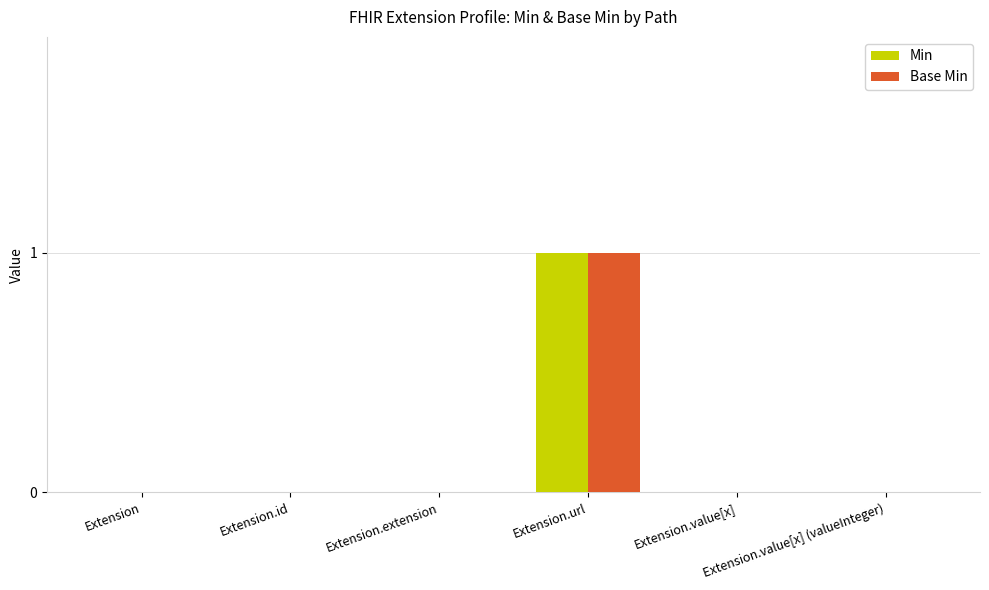

What is the maximum value for Min?

1